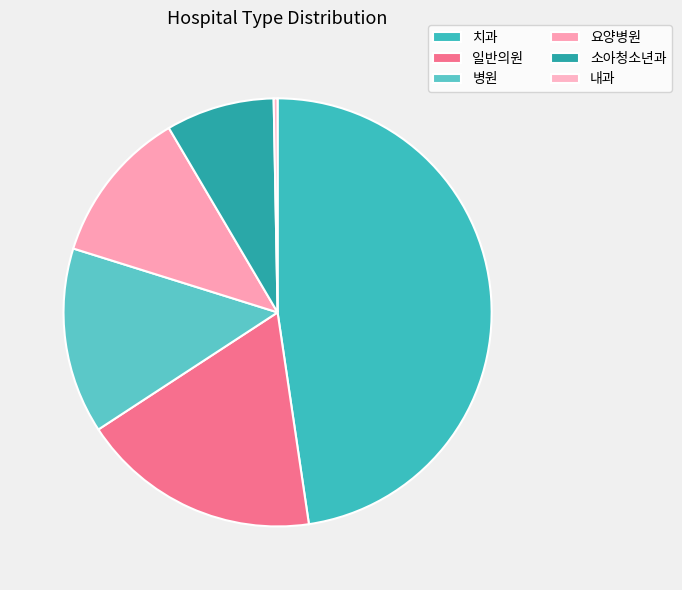

Which has a higher value, 요양병원 or 소아청소년과?

요양병원